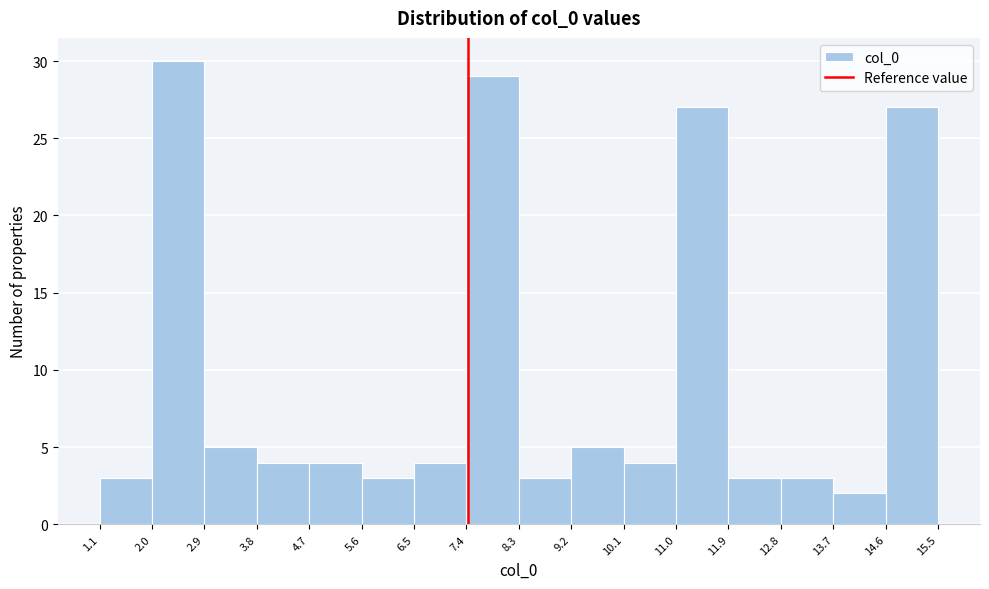

Reading left to right, transcribe this chart: for each bar, give the range it covers on the x-axis and its height. The values are not printed on the chart, so give them approximately, as read against the axis.

1.1 to 2.0: 3
2.0 to 2.9: 30
2.9 to 3.8: 5
3.8 to 4.7: 4
4.7 to 5.6: 4
5.6 to 6.5: 3
6.5 to 7.4: 4
7.4 to 8.3: 29
8.3 to 9.2: 3
9.2 to 10.1: 5
10.1 to 11.0: 4
11.0 to 11.9: 27
11.9 to 12.8: 3
12.8 to 13.7: 3
13.7 to 14.6: 2
14.6 to 15.5: 27